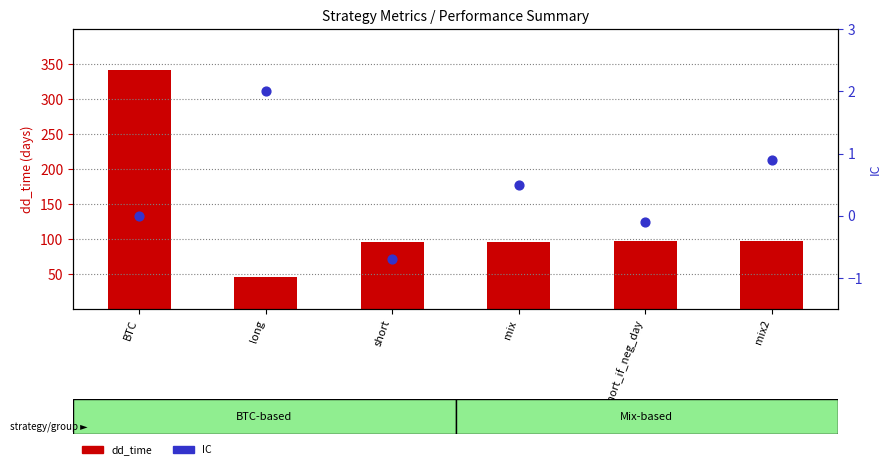

Which series has the largest Y range (max minus min)?

dd_time